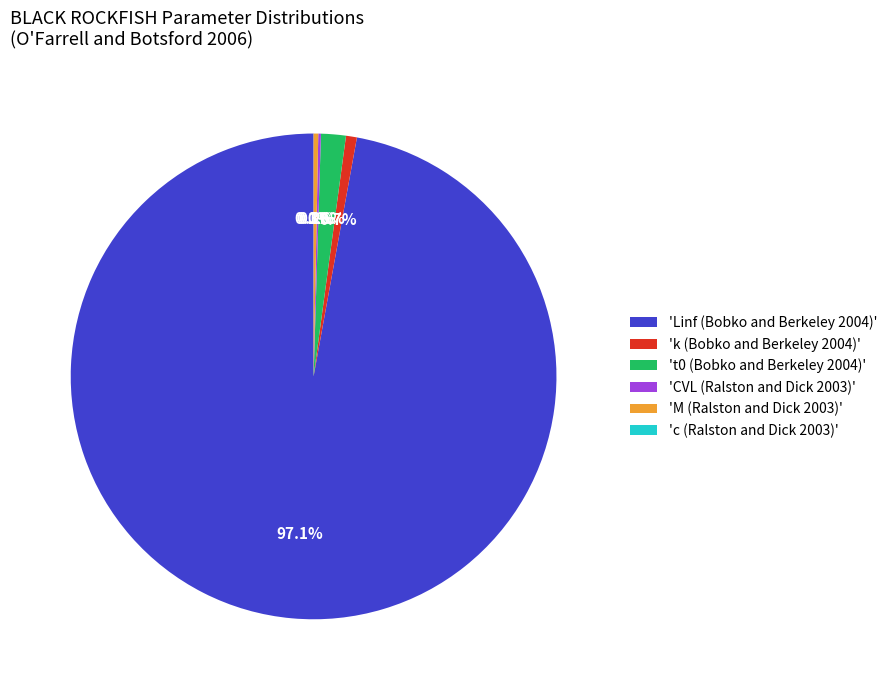

Combined, what portion of the pie is 't0 (Bobko and Berkeley 2004)' and 'Linf (Bobko and Berkeley 2004)'?

98.8%